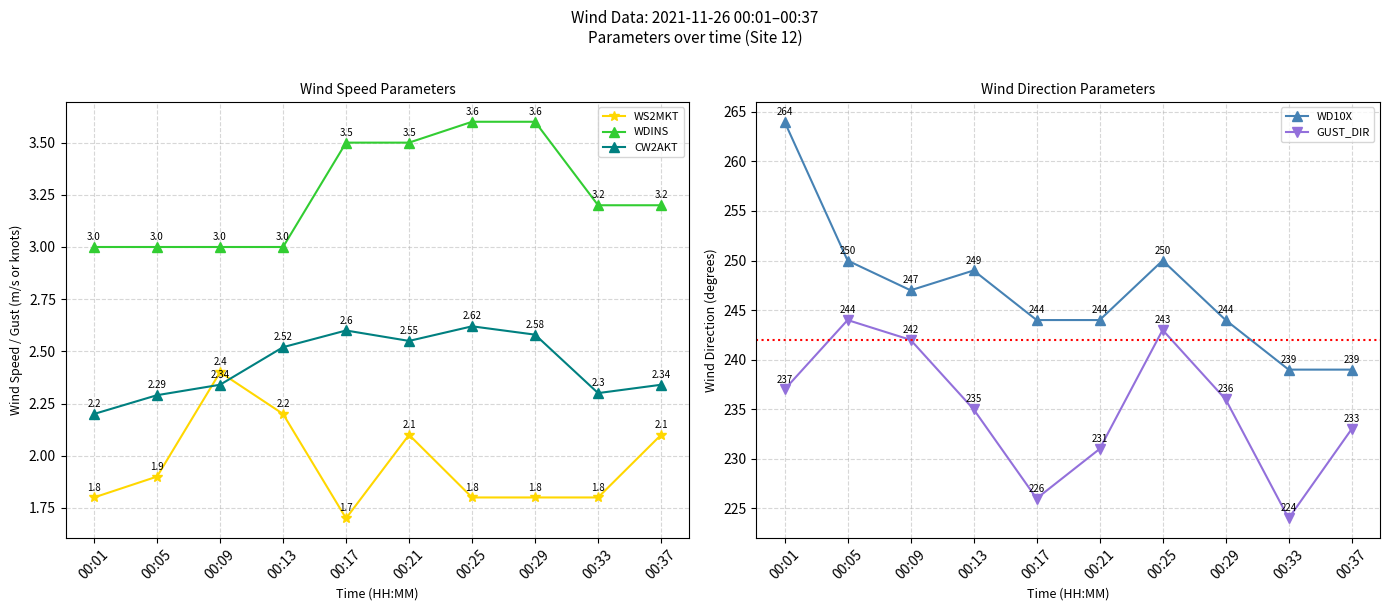

How many values in the WDINS series exceed 3?

6